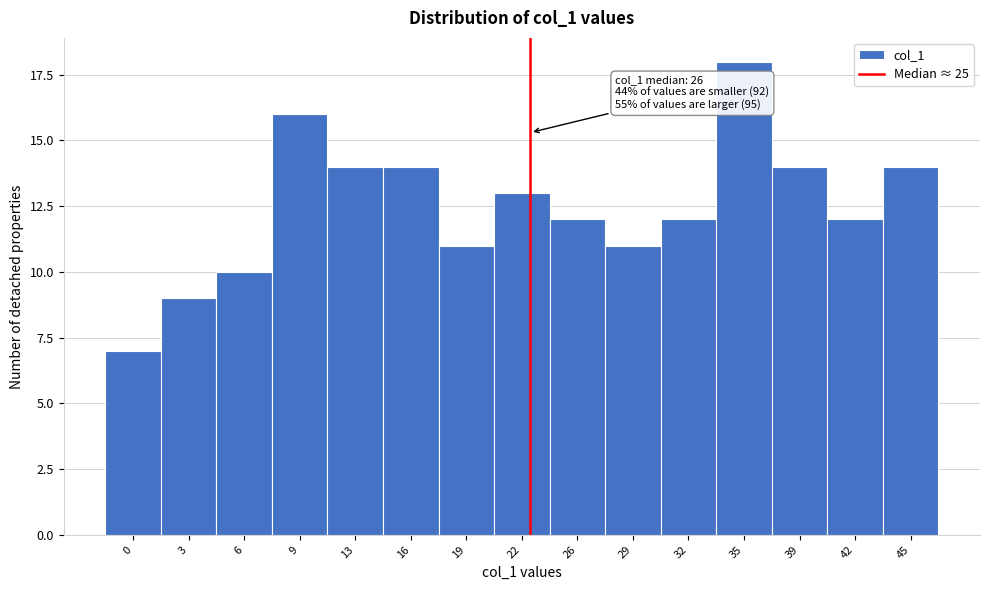

Reading right to left, list all the values displayed in this chart.

14	12	14	18	12	11	12	13	11	14	14	16	10	9	7